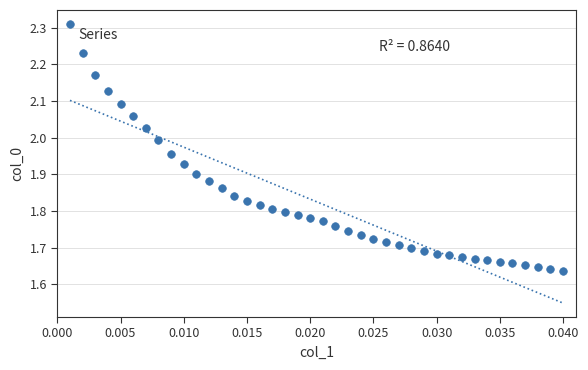

What is the range of Y values (max minus min)?

0.7